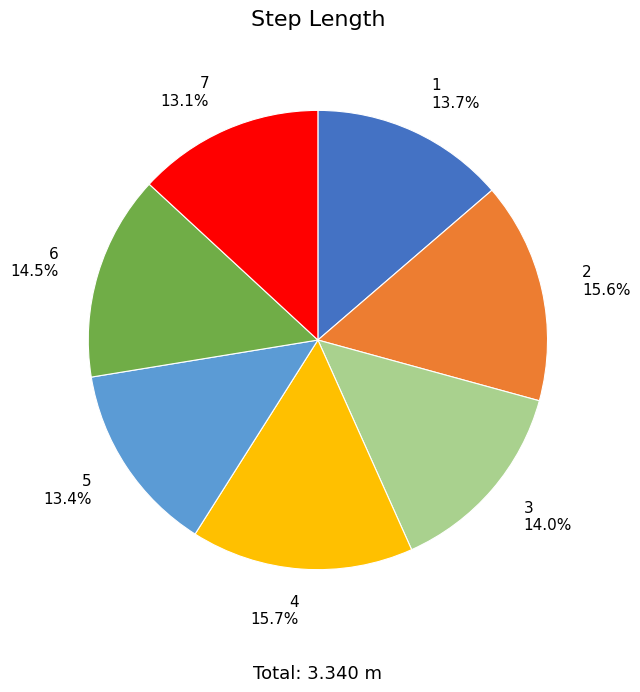

Is there a majority slice in this chart?

No